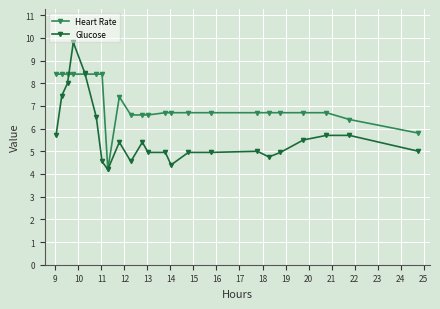

True or false: Heart Rate and Glucose intersect in this chart.

True